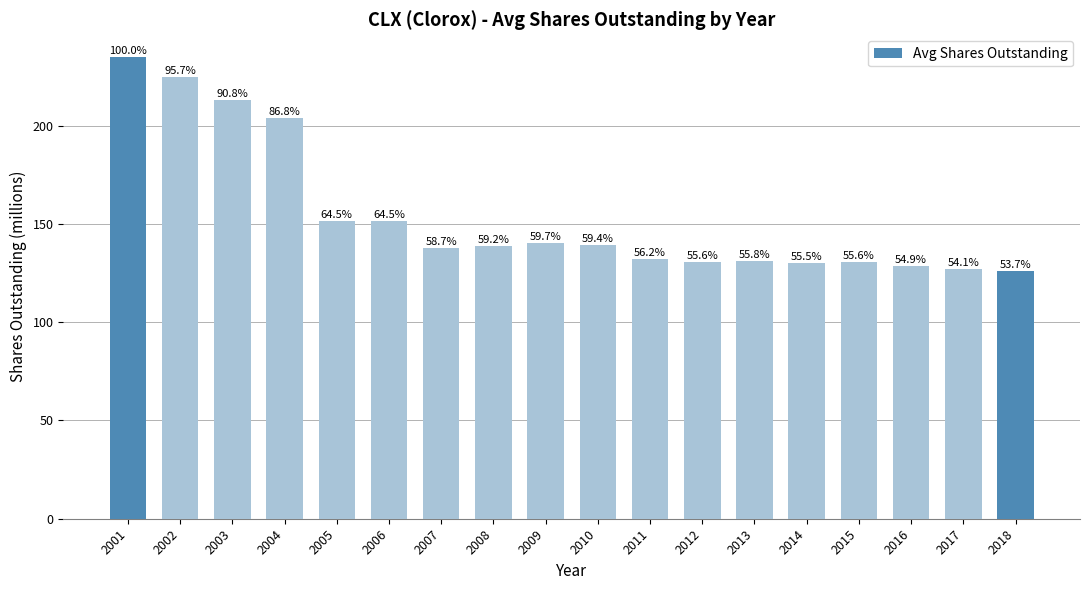

The value at 2011 is 75.8. True or false?

False